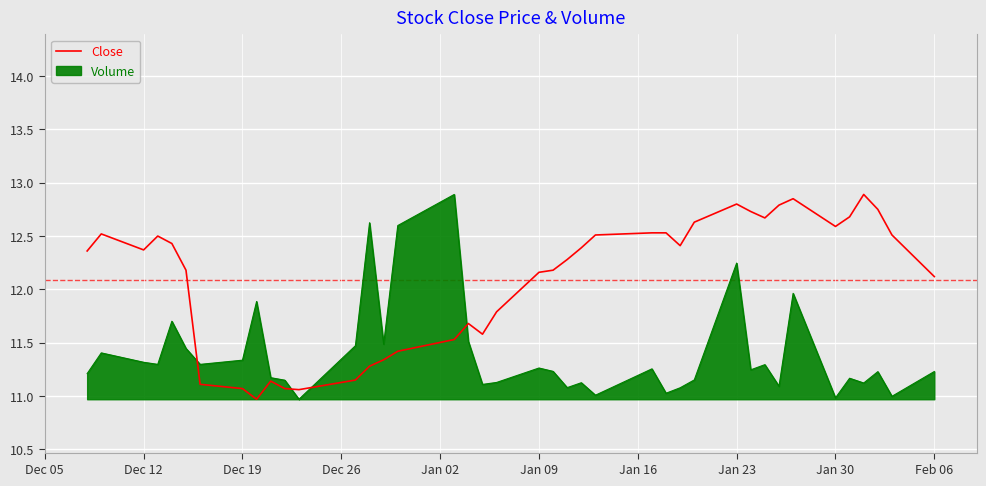

What is the minimum value for Close?

11.0